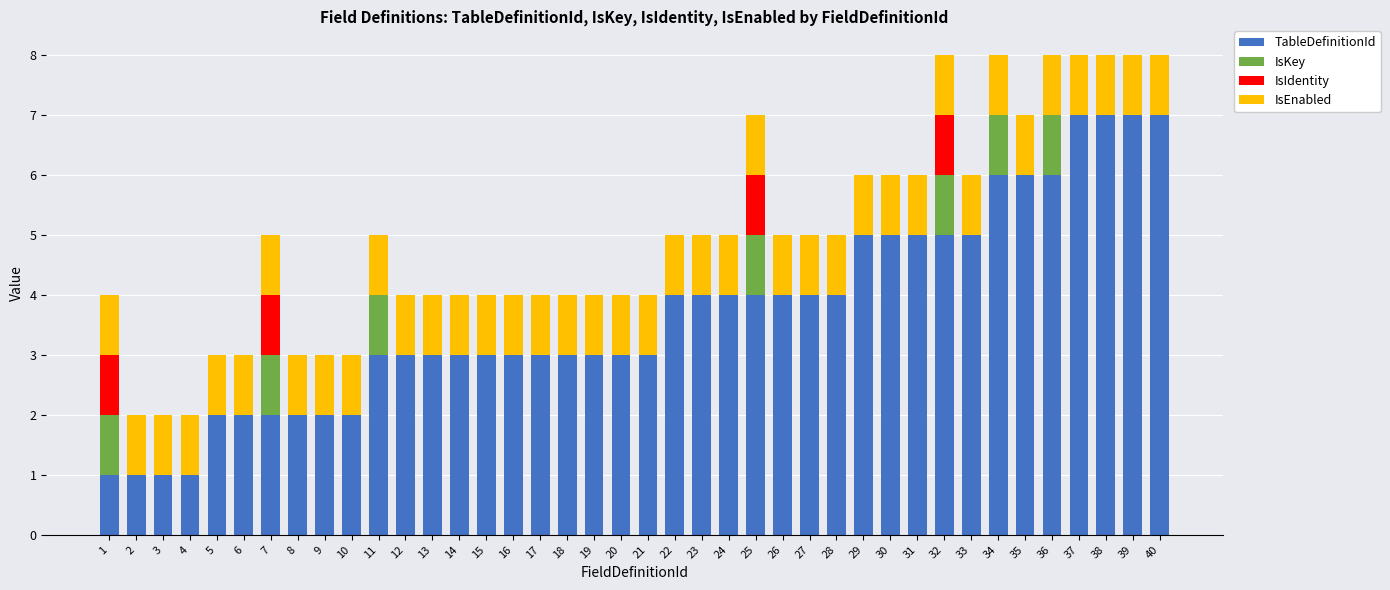

The value of TableDefinitionId at 16 is 4. True or false?

False